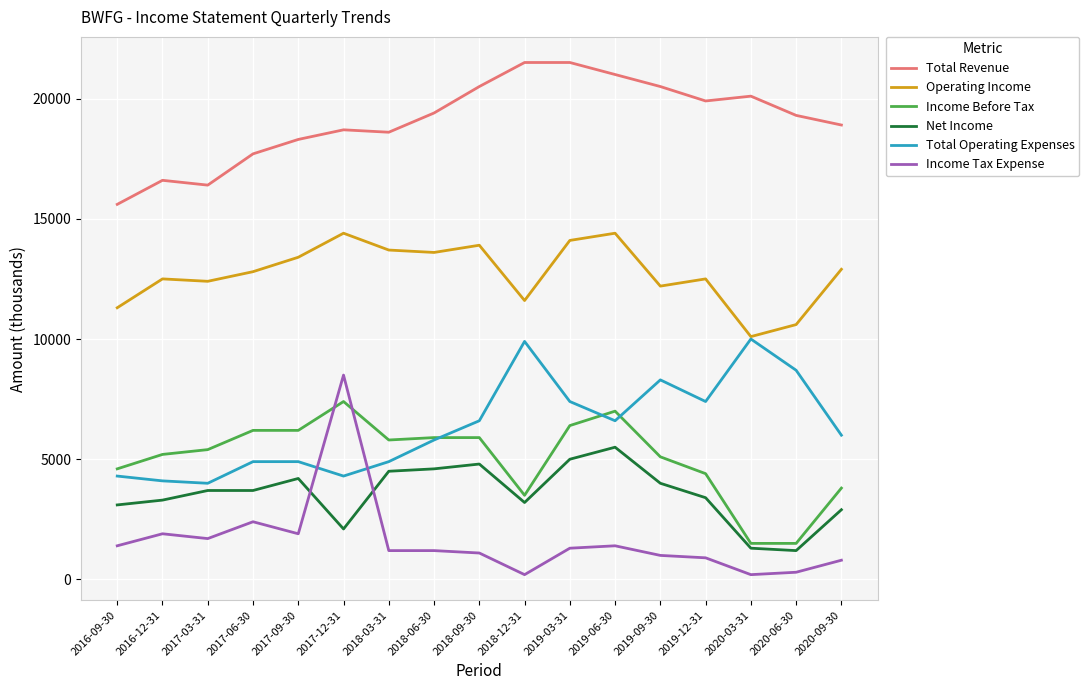

What is the average value of the Income Before Tax series?

5047